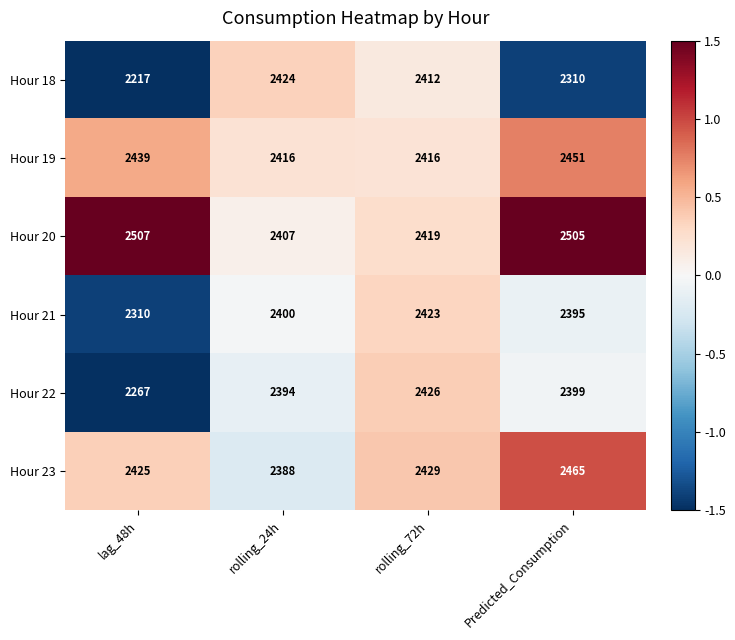

The Hour 23 series shows 2429 at rolling_72h. True or false?

True